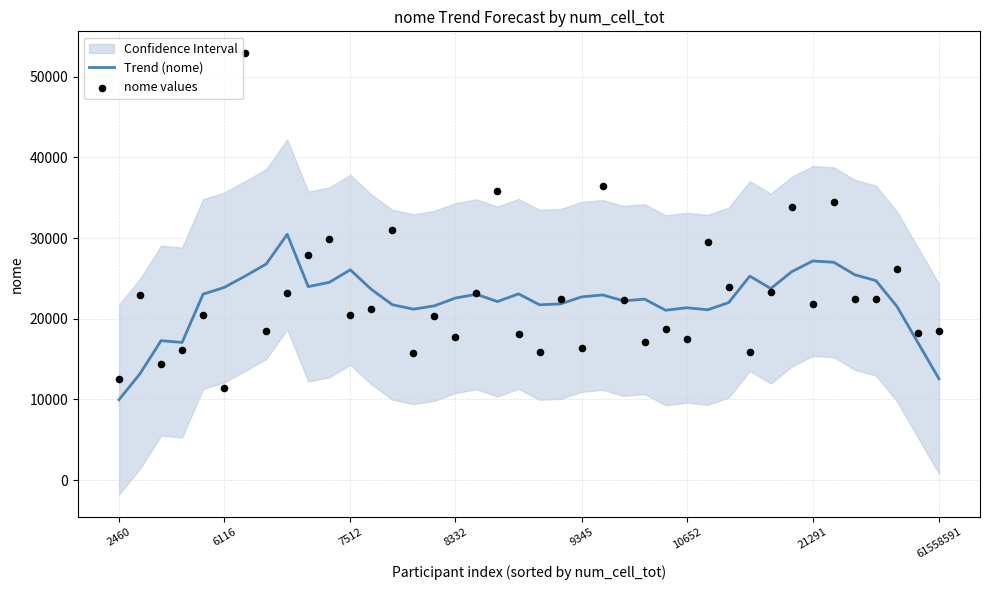

At how many categories does at least one series exceed 30115?

7